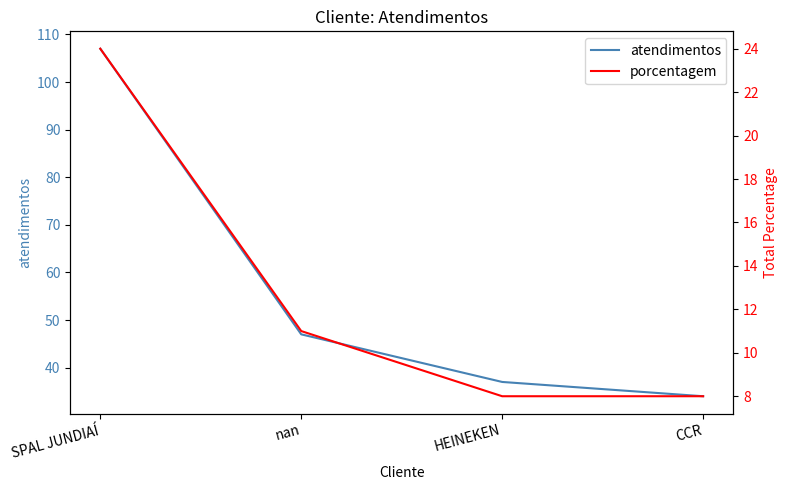

What is the spread (max minus min) of values at HEINEKEN?

29